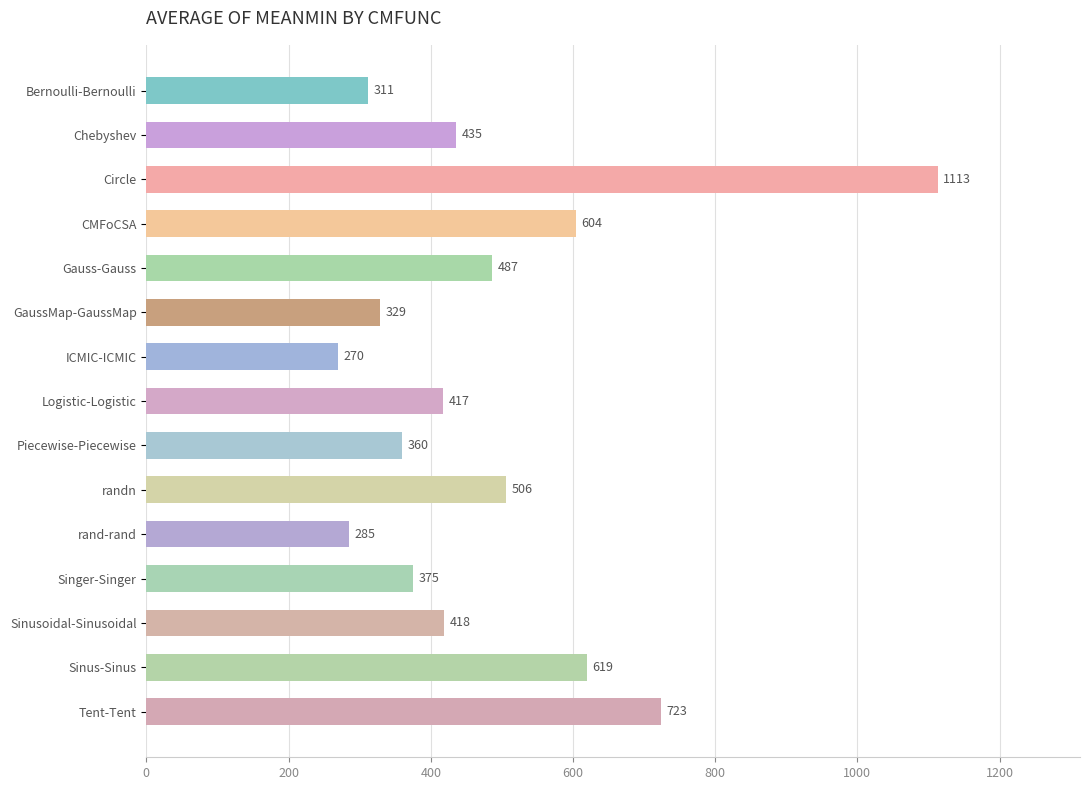

Rank the categories by value from highest to lowest.

Circle, Tent-Tent, Sinus-Sinus, CMFoCSA, randn, Gauss-Gauss, Chebyshev, Sinusoidal-Sinusoidal, Logistic-Logistic, Singer-Singer, Piecewise-Piecewise, GaussMap-GaussMap, Bernoulli-Bernoulli, rand-rand, ICMIC-ICMIC